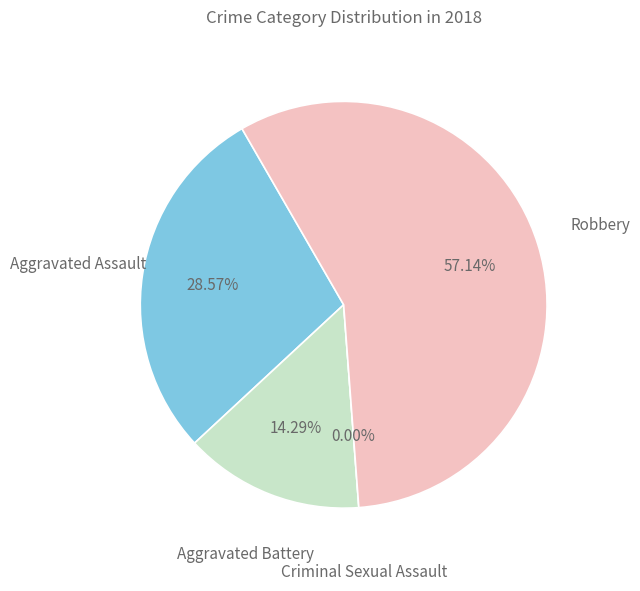

What portion of the pie excludes Robbery?

42.9%